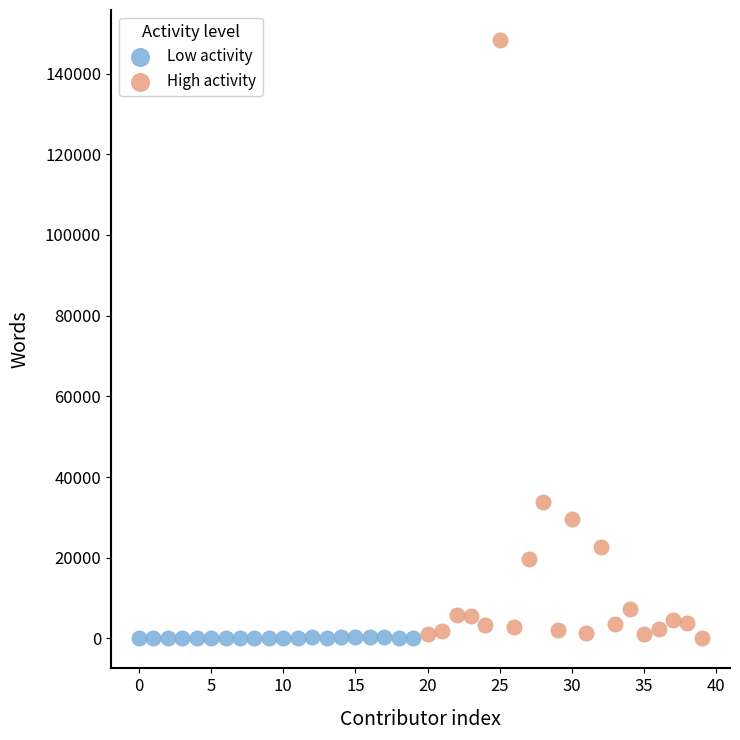

Which series reaches the maximum Y coordinate?

High activity